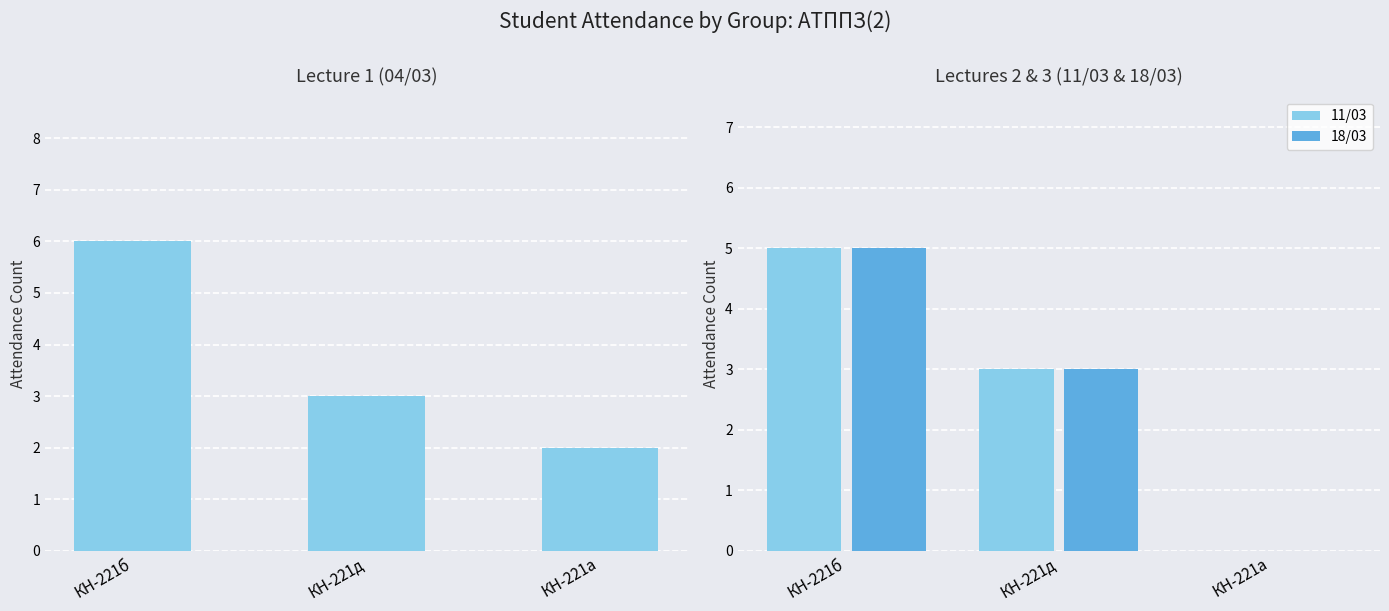

What is the label of the 1st bar from the right?

КН-221а